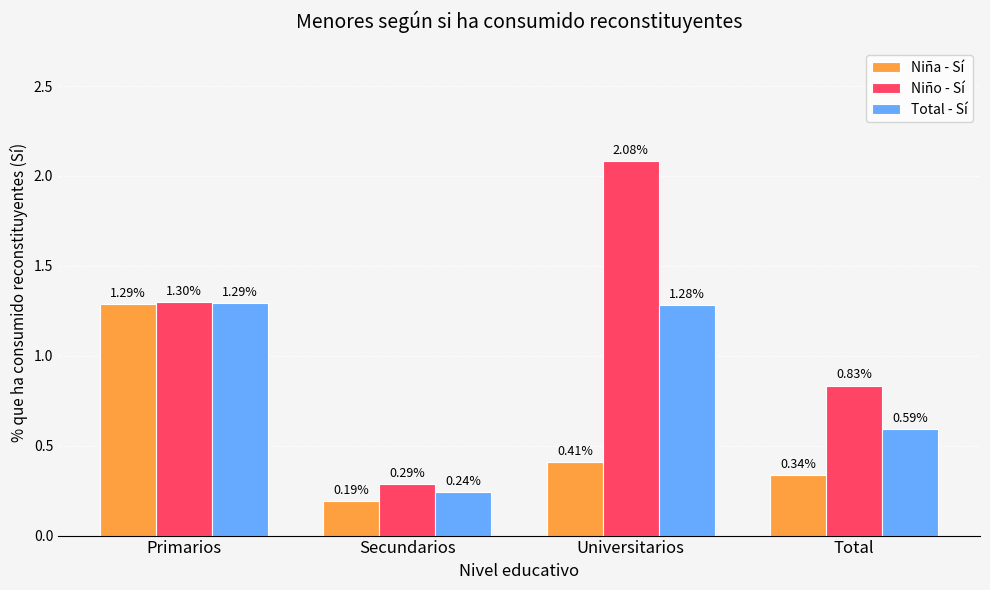

What is the total value across all series at Secundarios?

0.7